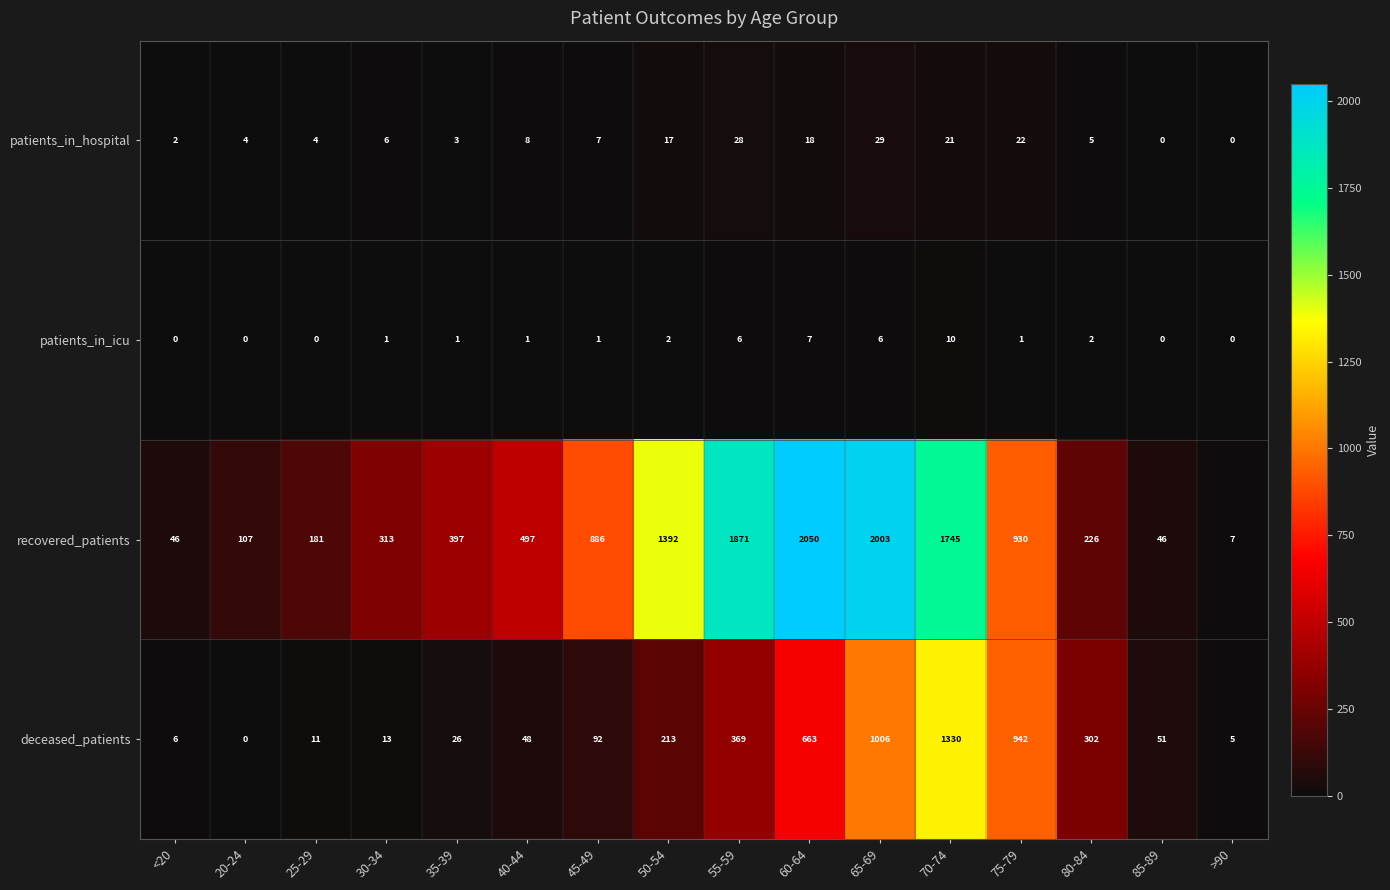

The value of patients_in_icu at 70-74 is 10. True or false?

True